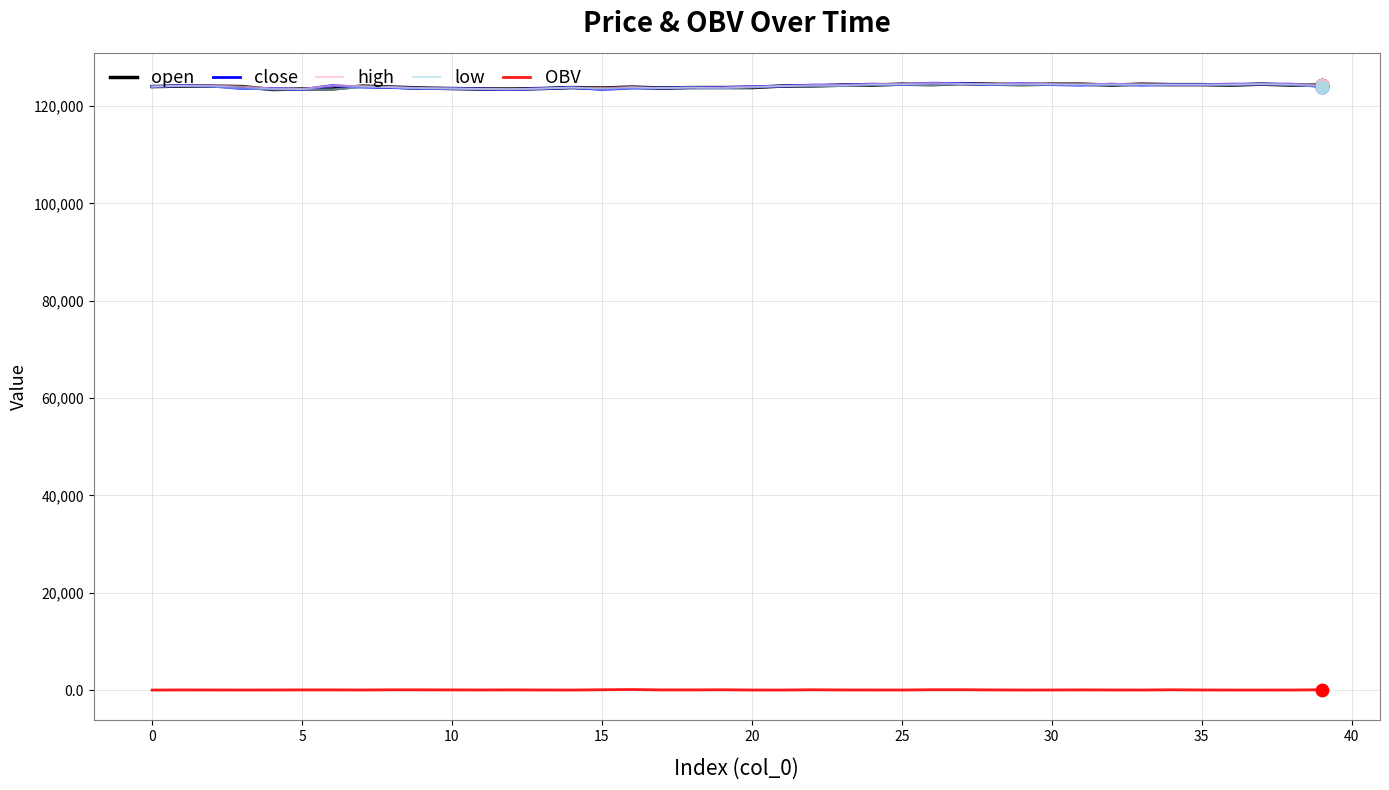

What is the greatest value displayed?

124700.0